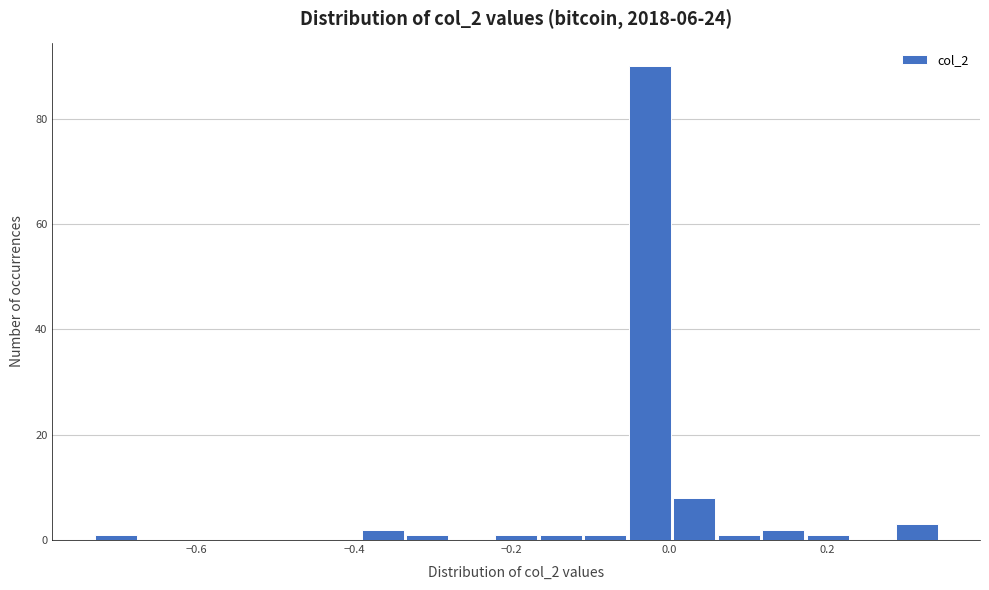

Around what value on the x-axis is the tallest bar? Give the approximate position of its centre, as read against the axis.

-0.02